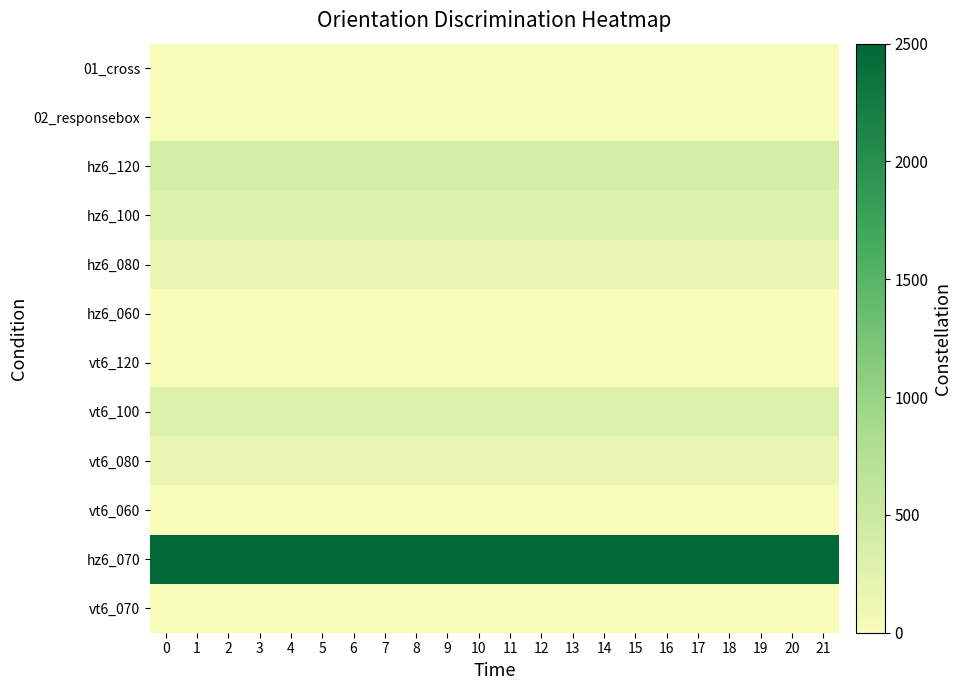

List the series in order of their peak value, highest first.

hz6_070, hz6_120, hz6_100, vt6_100, hz6_080, vt6_080, 01_cross, 02_responsebox, hz6_060, vt6_120, vt6_060, vt6_070